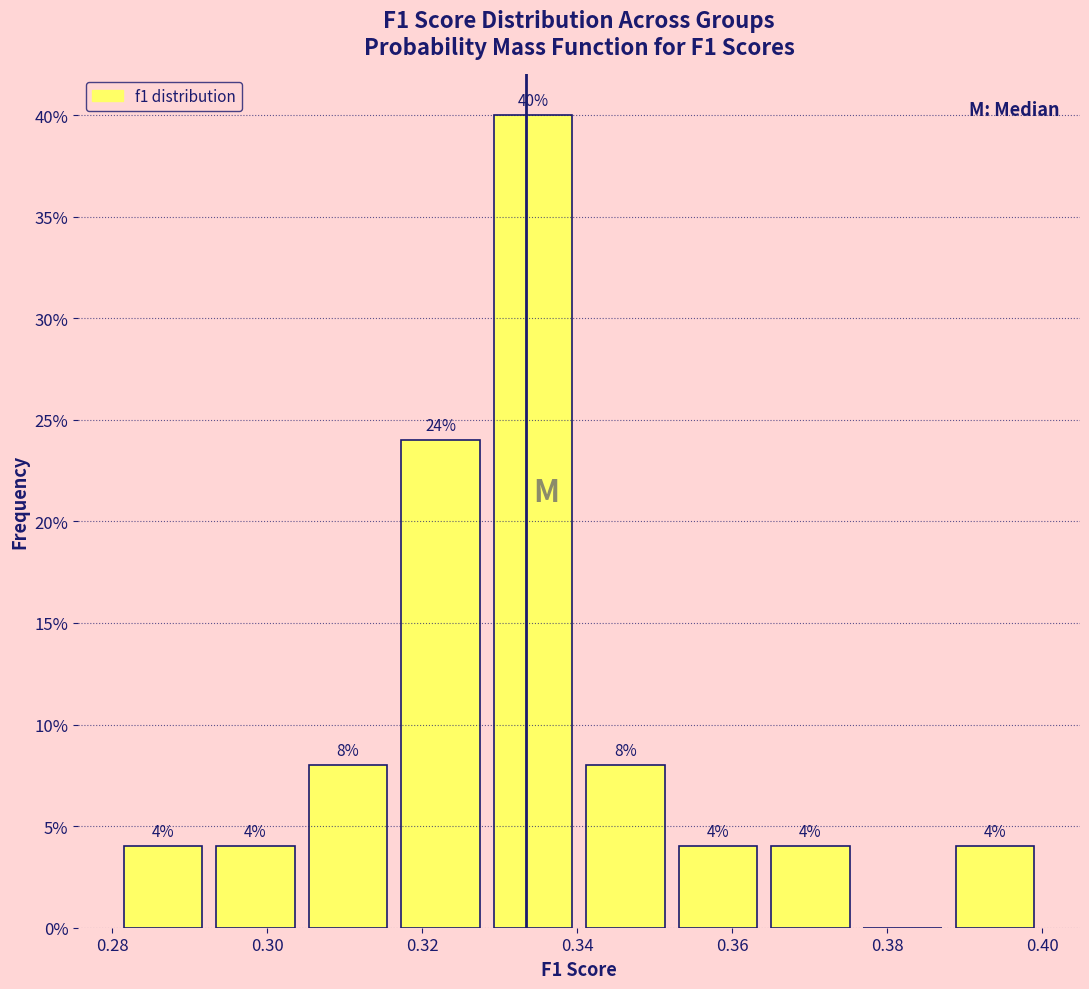

Over which range of the x-axis is the bar tallest?

0.328 to 0.340